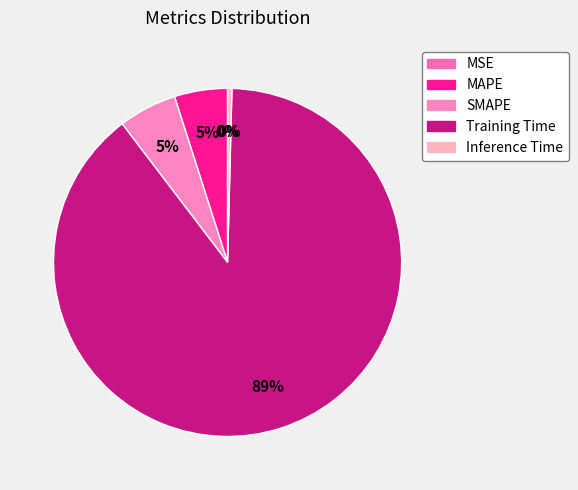

Rank the categories by value from lowest to highest.

MSE, Inference Time, MAPE, SMAPE, Training Time